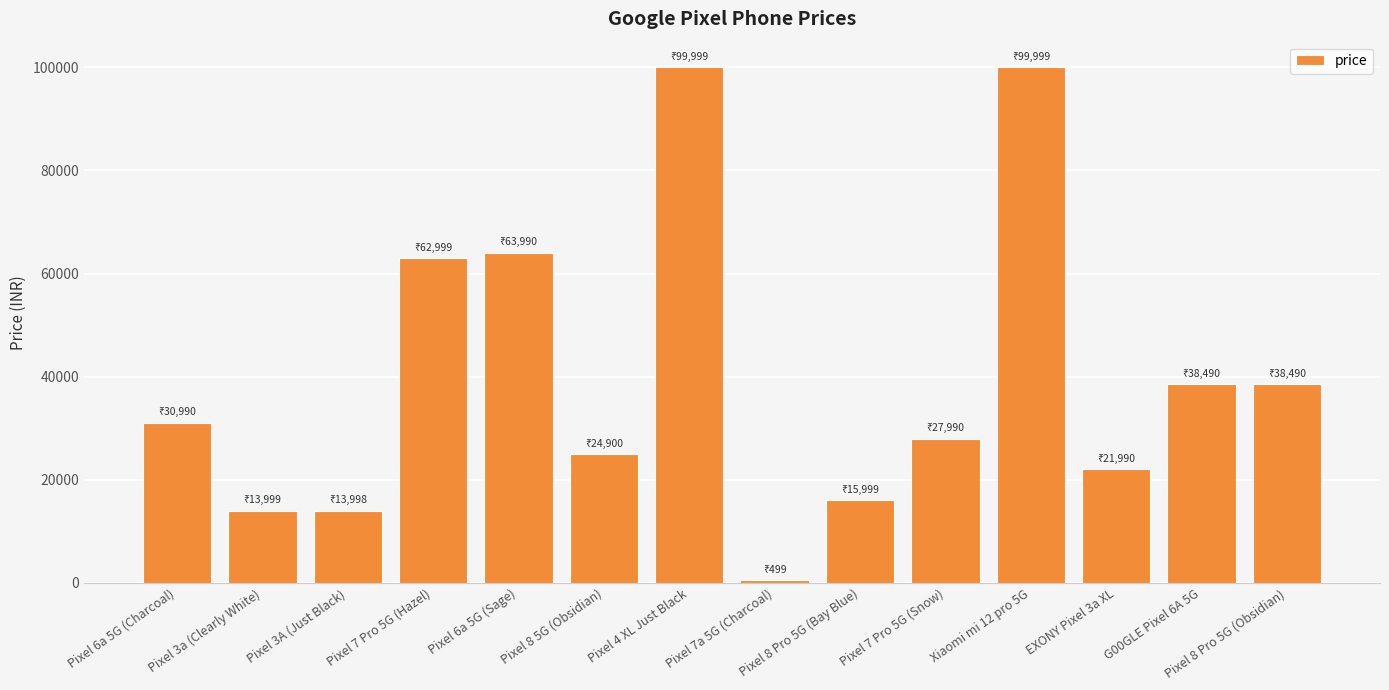

The chart shows a value of 38544 at Pixel 8 5G (Obsidian). True or false?

False